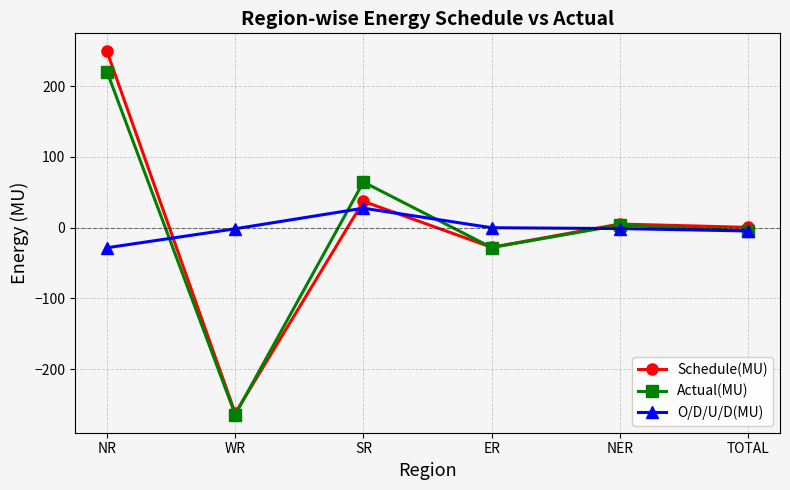

What is the approximate value of Schedule(MU) at NER?

4.9